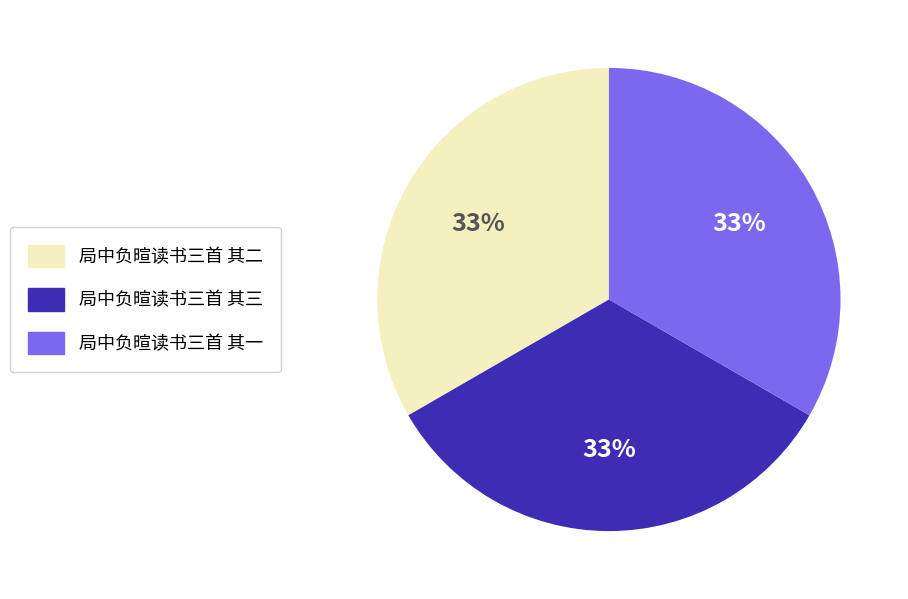

Approximately how many times larger is the value at 局中负暄读书三首 其二 compared to 局中负暄读书三首 其三?

1.0